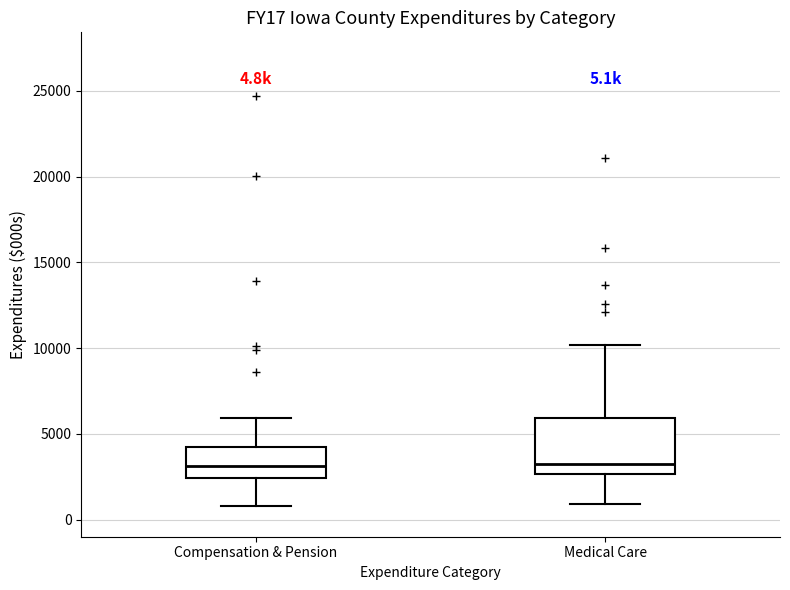

Which box is the tallest, from its lower edge to its upper edge?

Medical Care